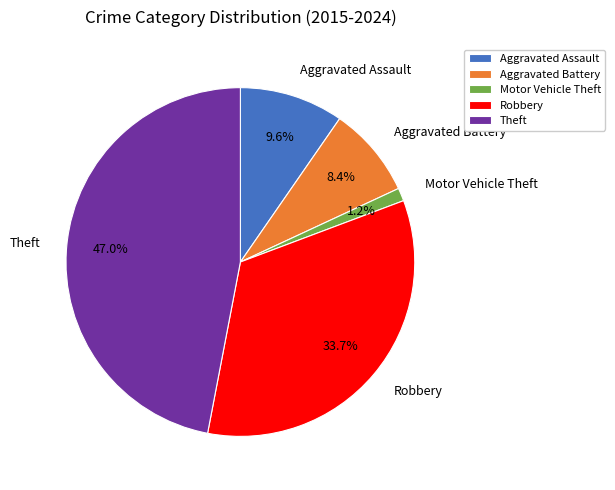

Rank the categories by value from highest to lowest.

Theft, Robbery, Aggravated Assault, Aggravated Battery, Motor Vehicle Theft